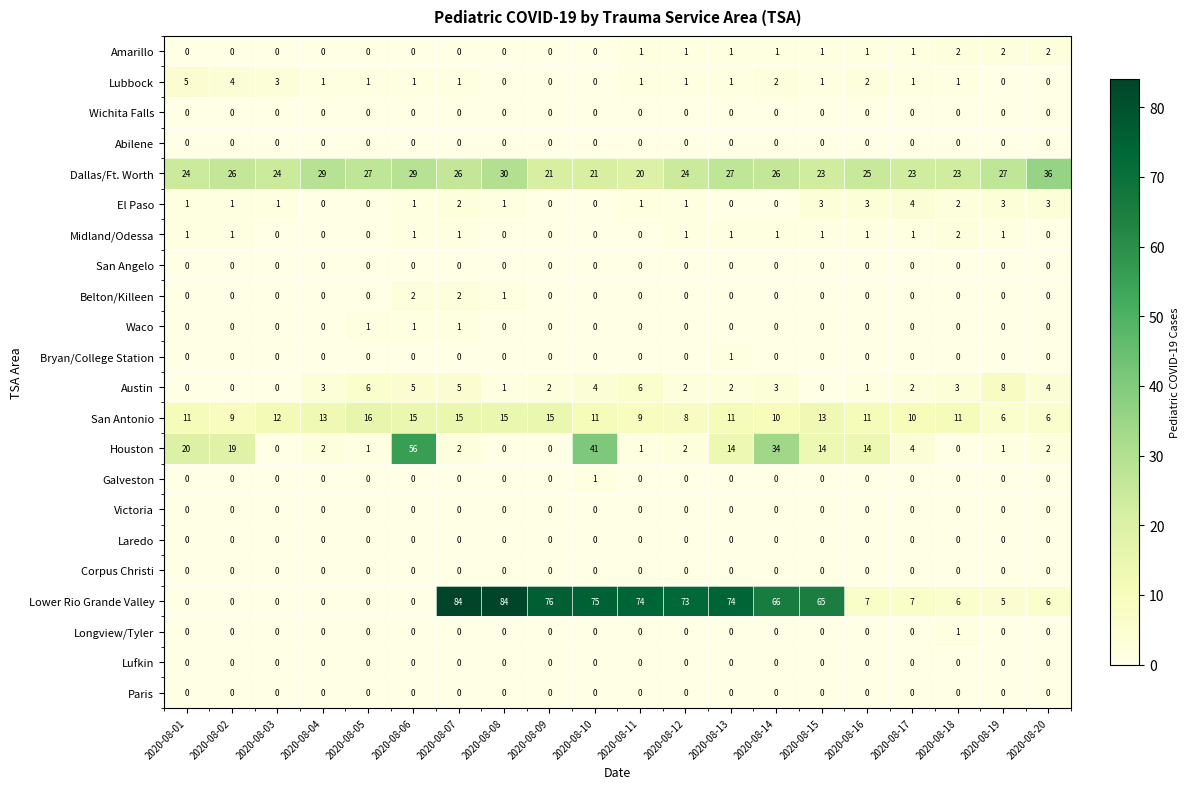

At which label does Galveston reach its peak?

2020-08-10